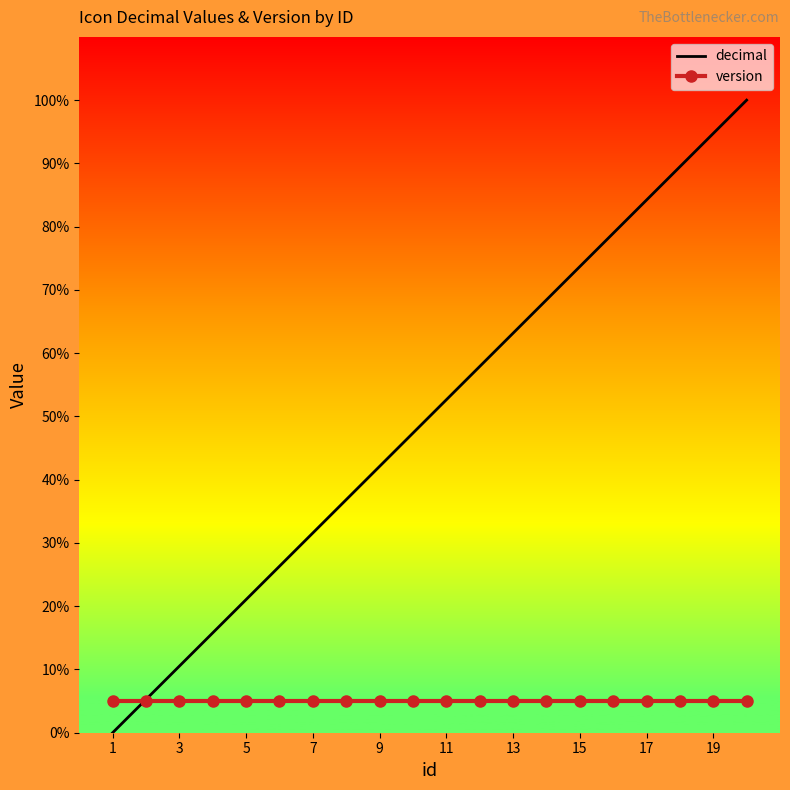

What is the maximum value shown in the chart?

100.0